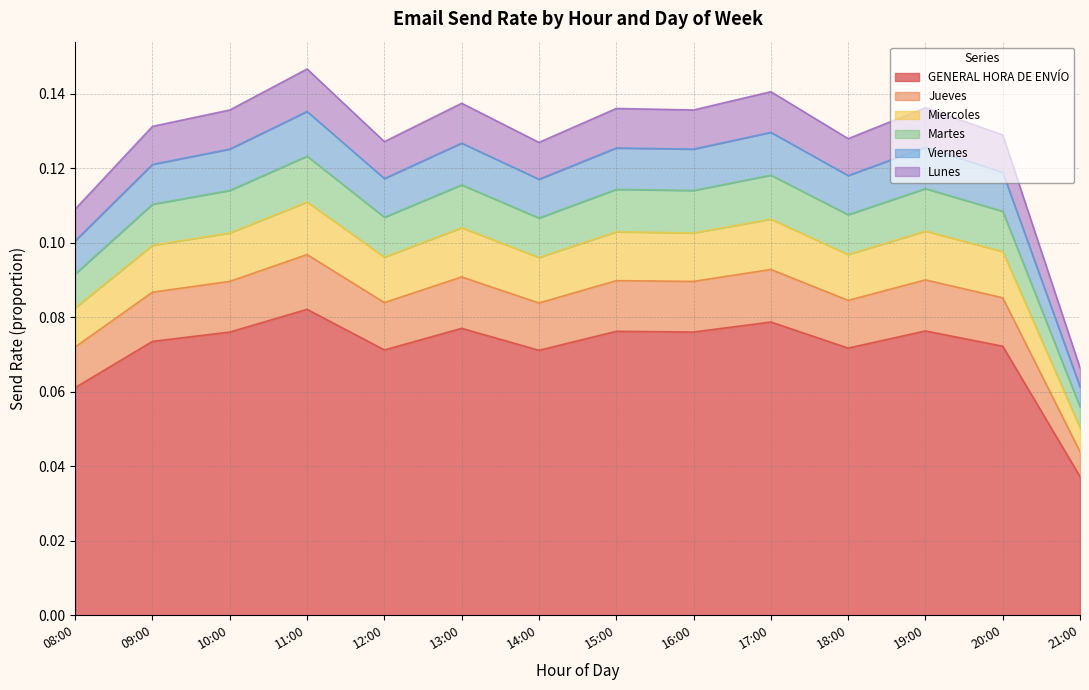

What is the highest value of the Lunes series?

0.1